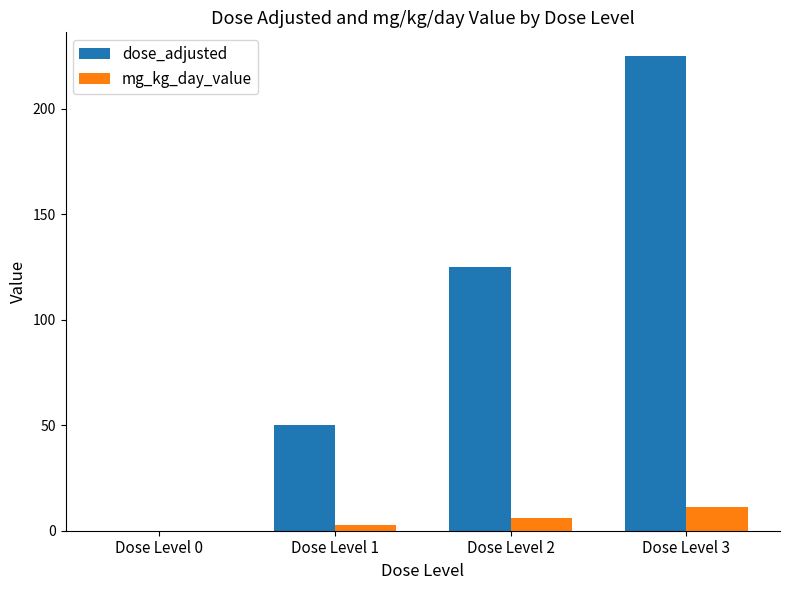

How many groups of bars are there?

4